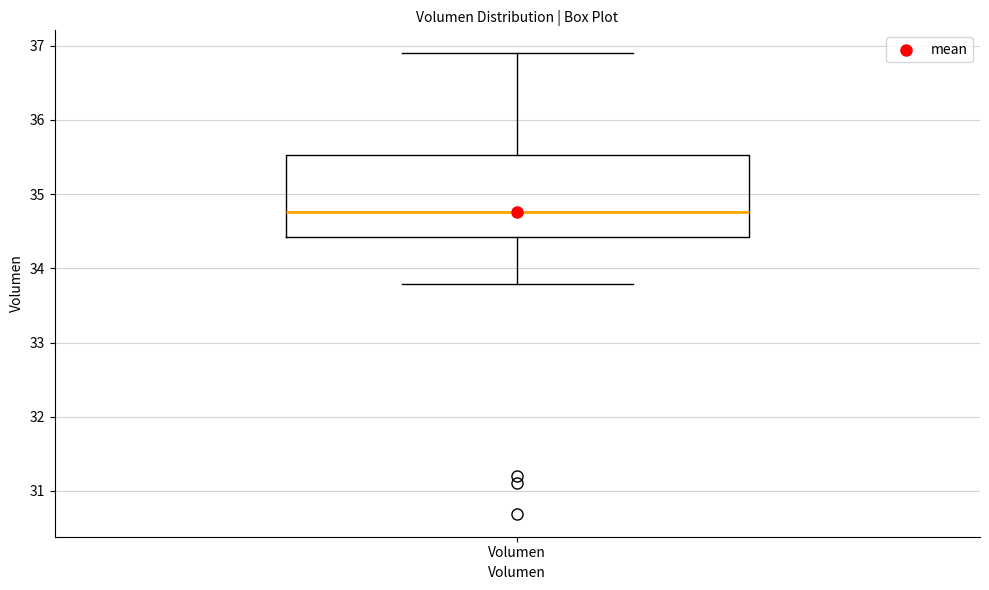

Read this box plot against the y-axis: the position of the median line, the range covered by the box, and the ends of both whiskers. The values are not printed on the chart, so give them approximately, as read against the axis.

median 34.8, box 34.4 to 35.5, whiskers 33.8 to 36.9